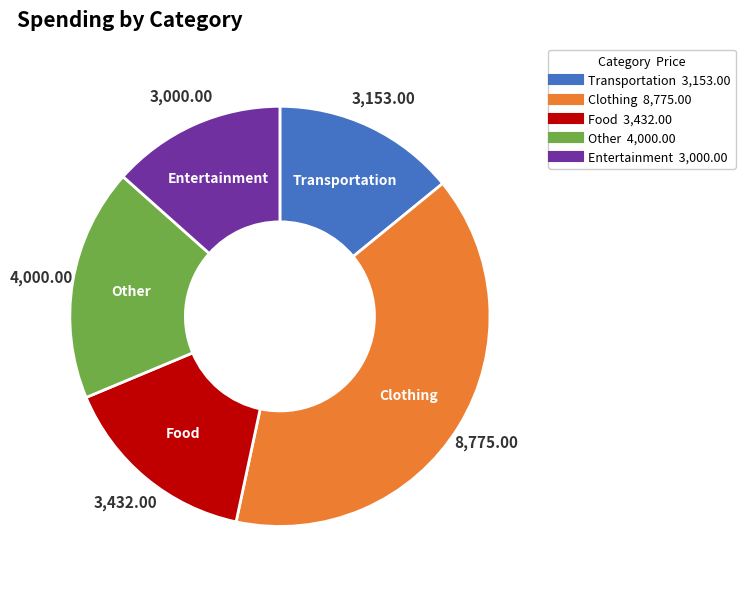

True or false: Other accounts for 23% of the total.

False